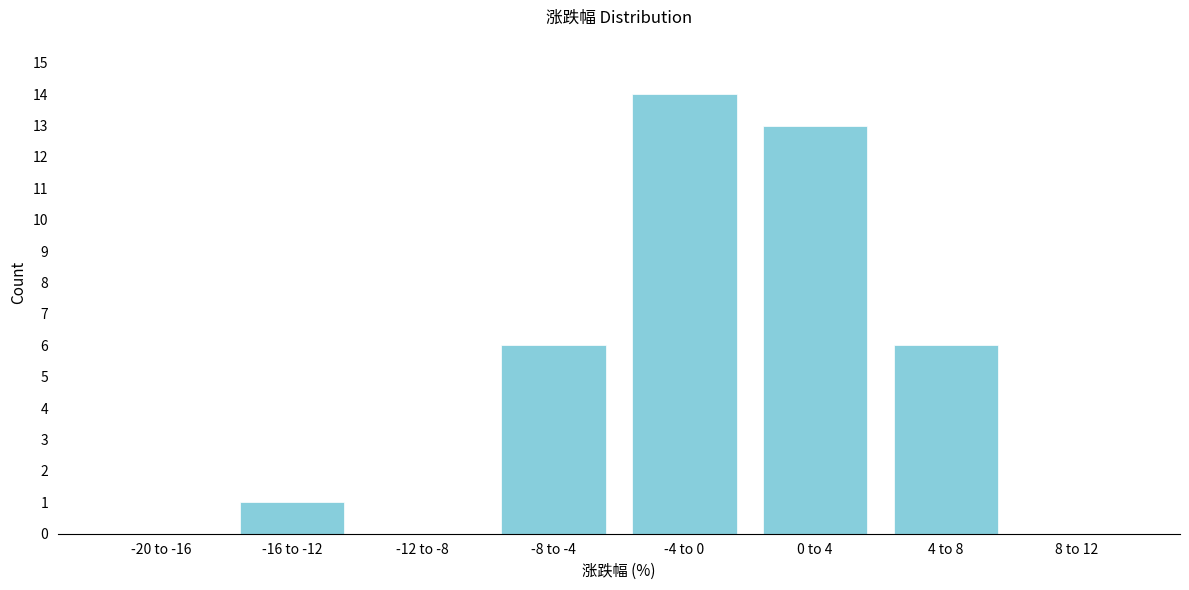

Reading left to right, transcribe all the data shown in this chart.

-20 to -16=0	-16 to -12=1	-12 to -8=0	-8 to -4=6	-4 to 0=14	0 to 4=13	4 to 8=6	8 to 12=0